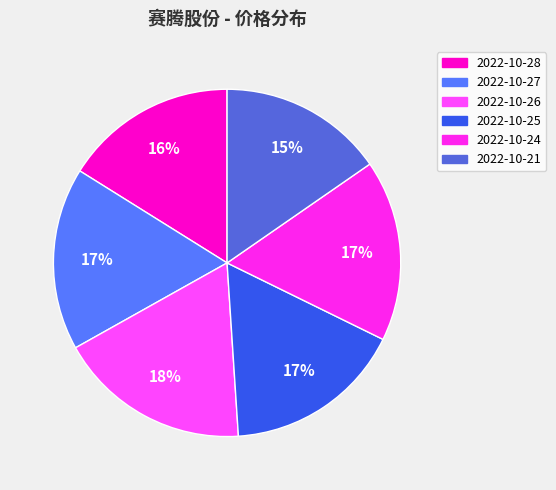

What percentage is the 2022-10-27 slice, to the nearest percent?

17%